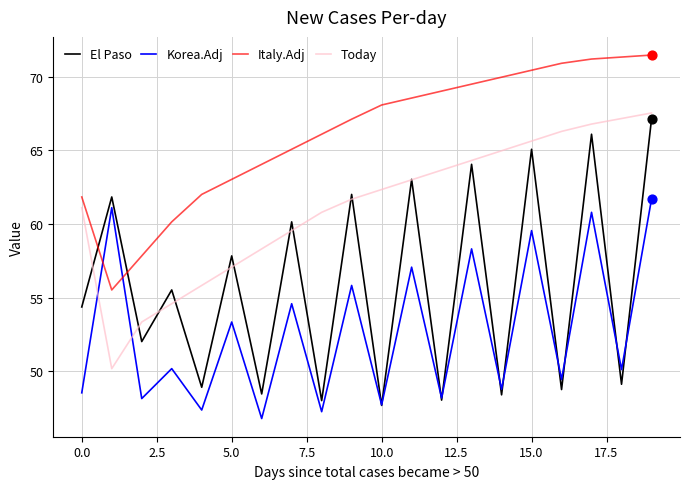

Which series has the widest spread of values?

El Paso